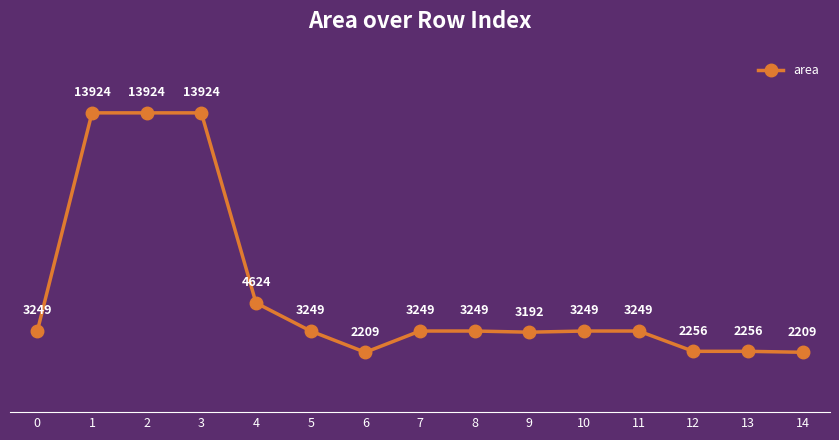

Read the value at 3.

13924